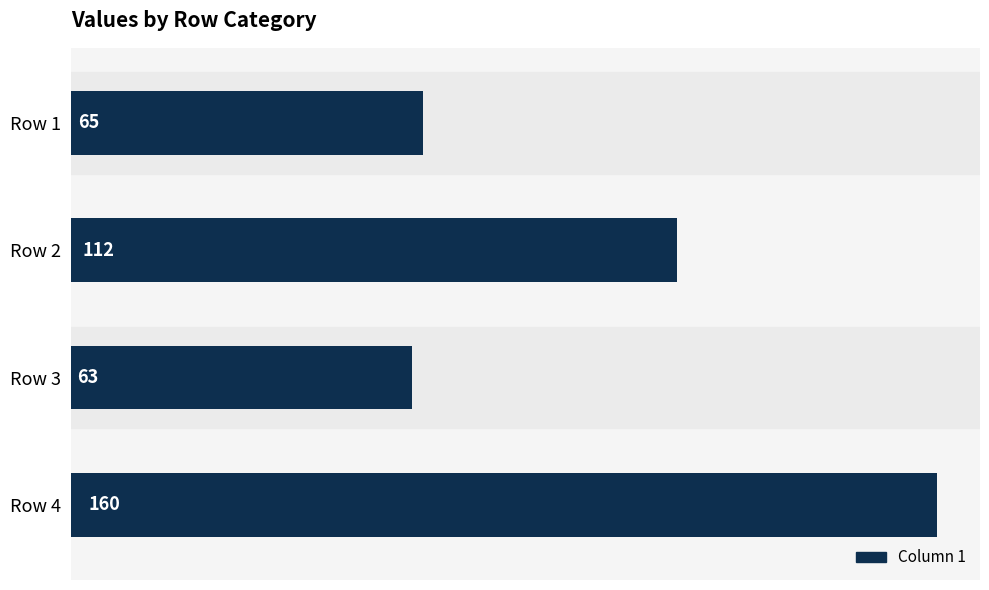

What is the value of the 2nd bar from the top?

112